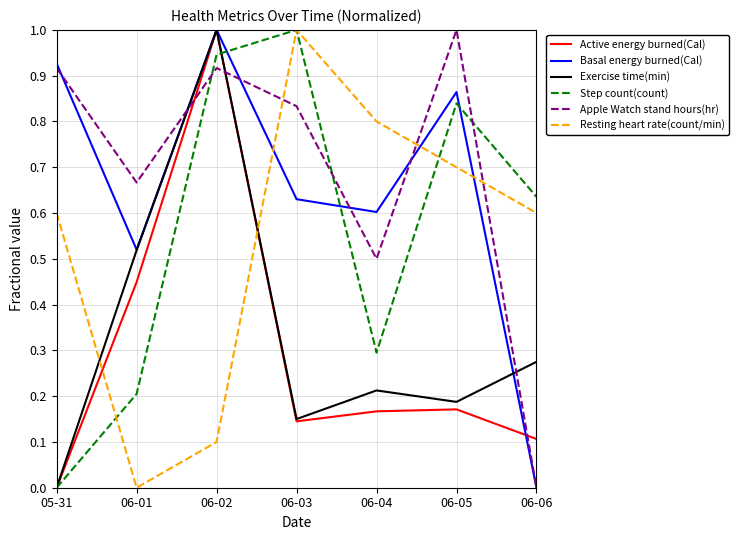

What is the sum of the Apple Watch stand hours(hr) values at 06-04 and 06-03?

1.3